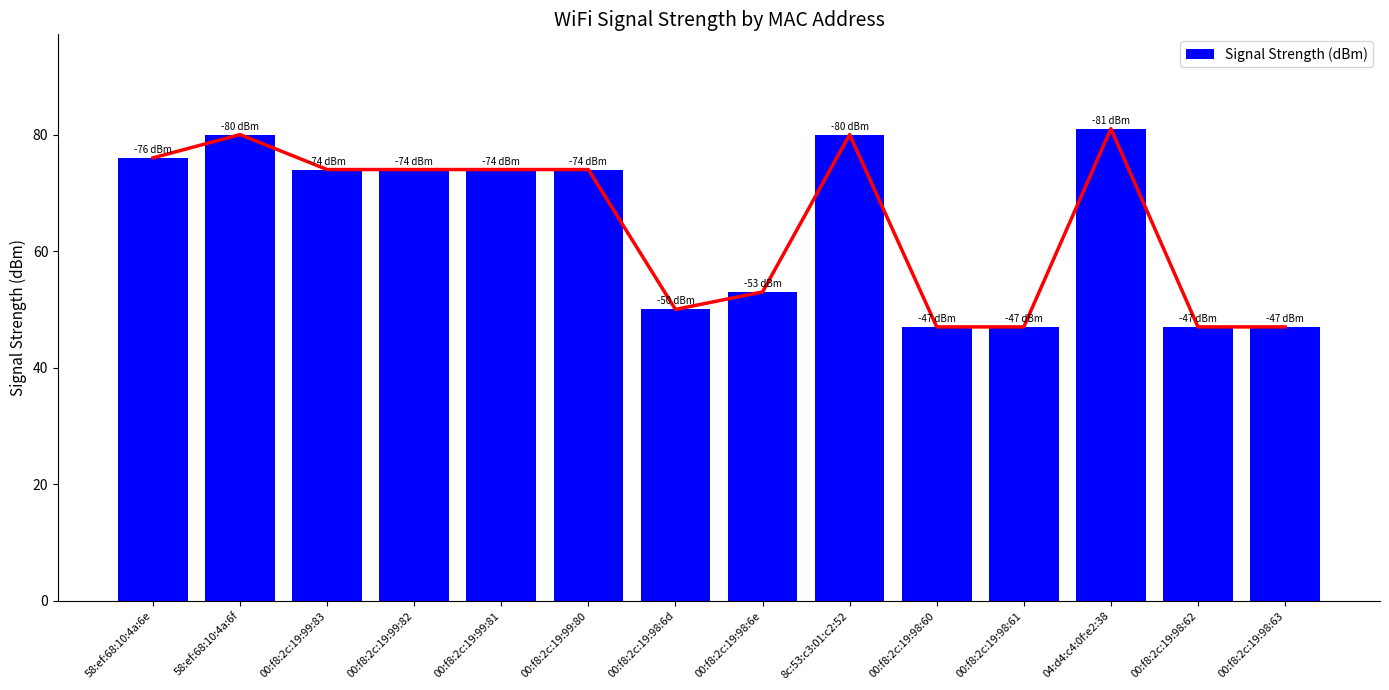

What is the label of the 3rd bar from the left?

00:f8:2c:19:99:83